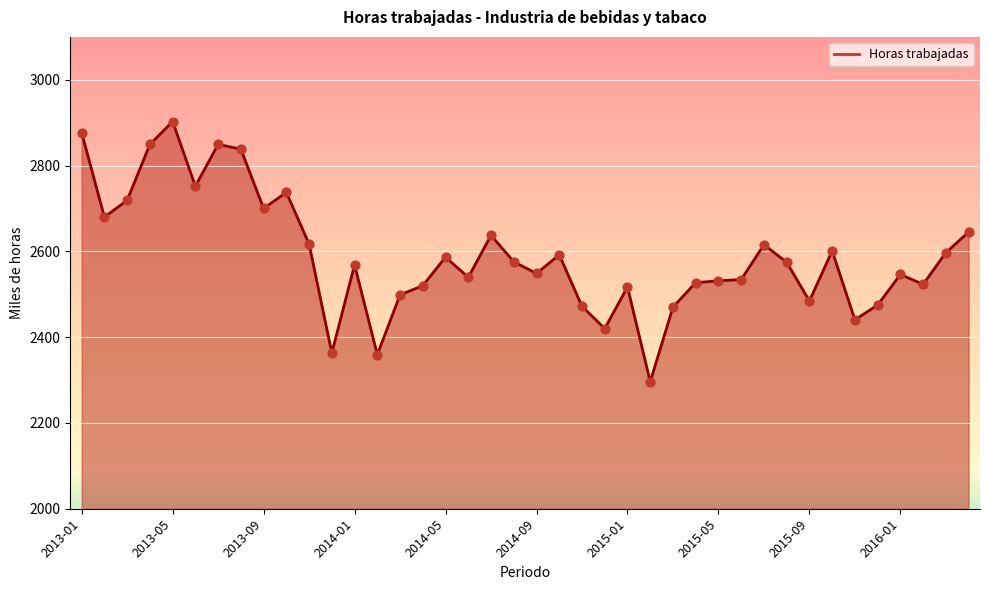

What is the difference between the maximum and minimum values?

606.6